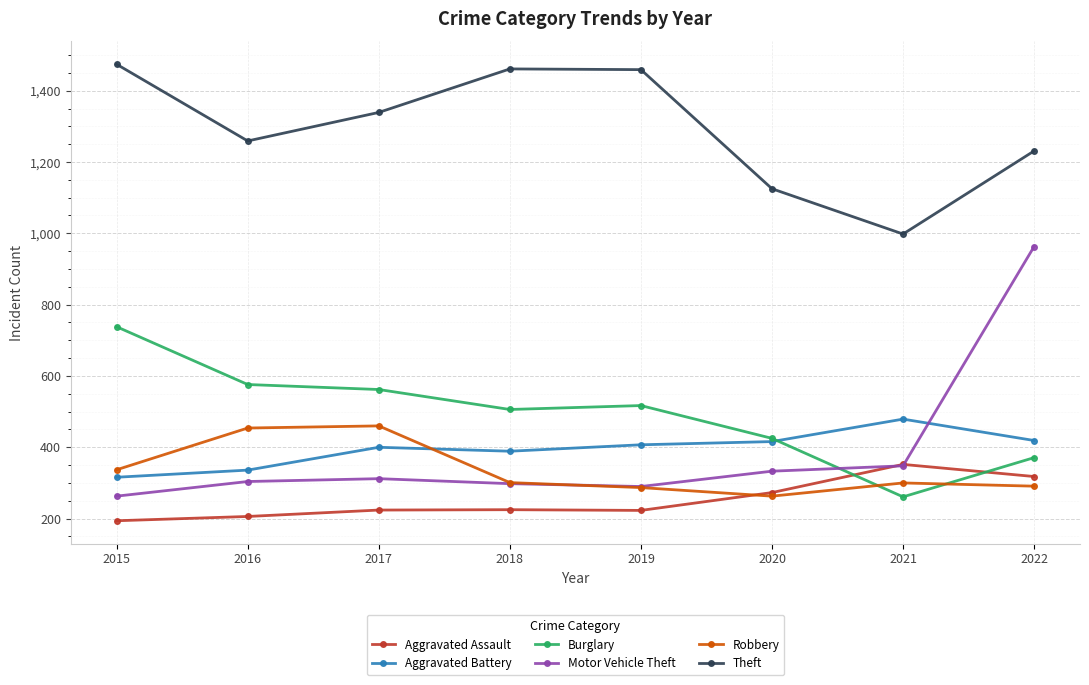

The Motor Vehicle Theft series shows 237 at 2021. True or false?

False